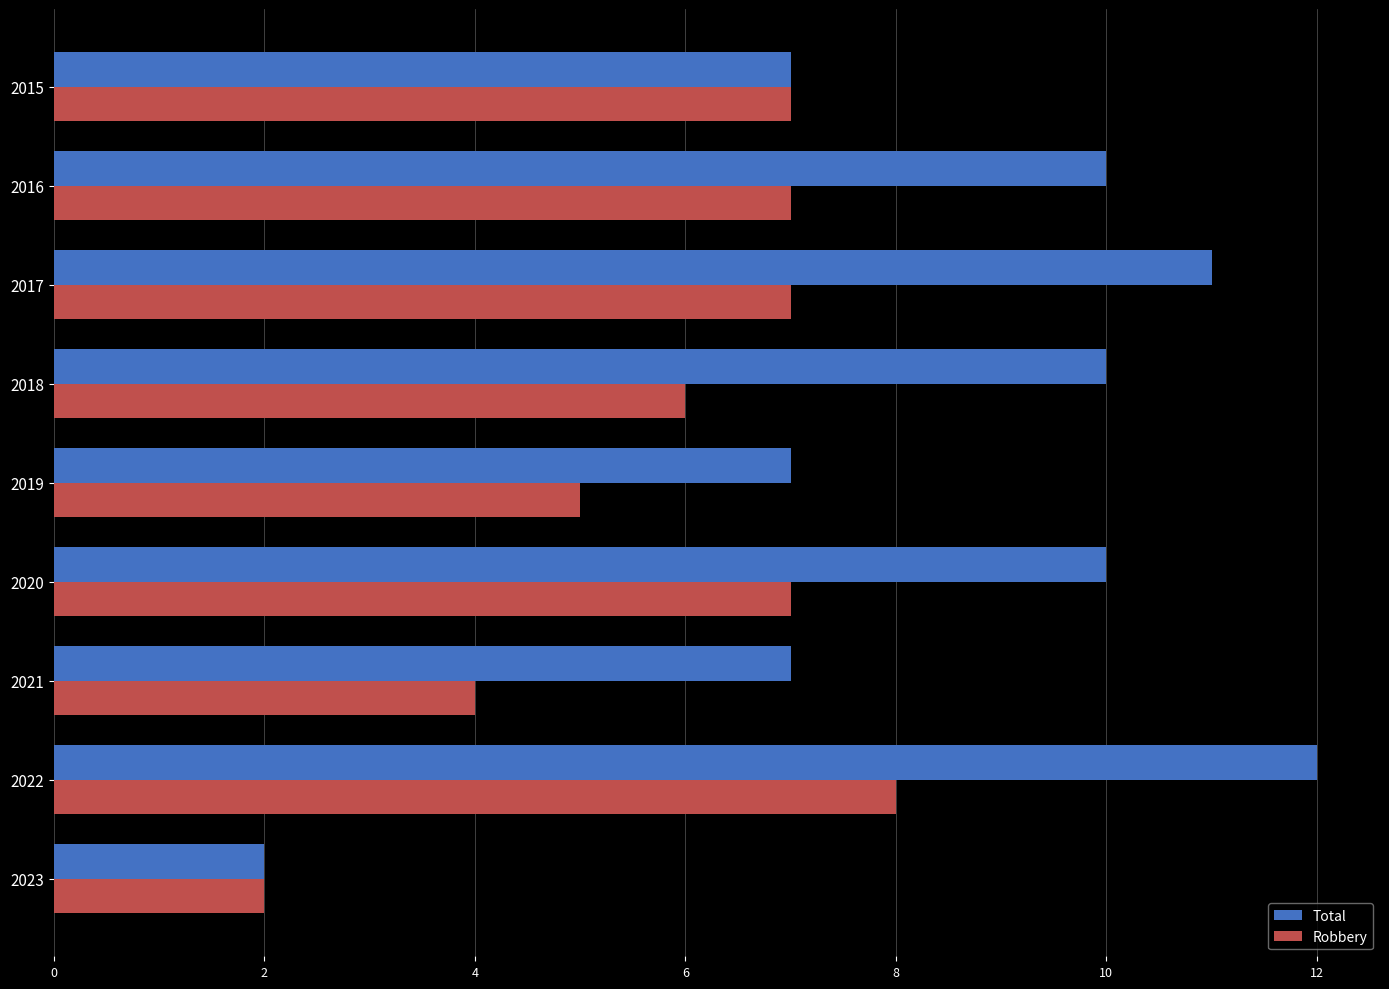

What is the greatest value displayed?

12